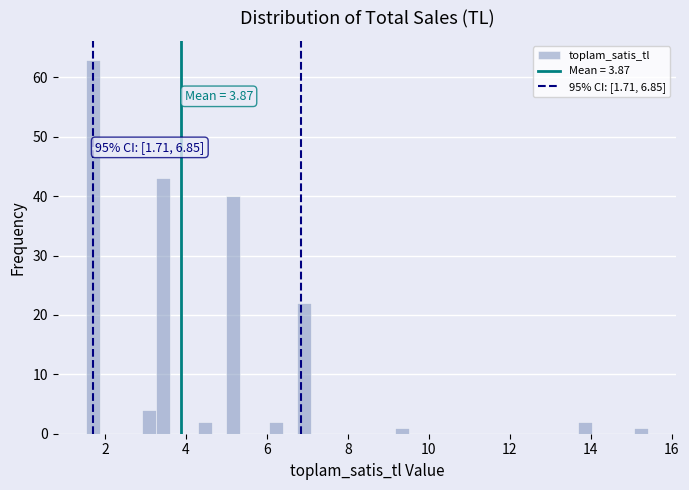

Around what value on the x-axis is the tallest bar? Give the approximate position of its centre, as read against the axis.

1.8